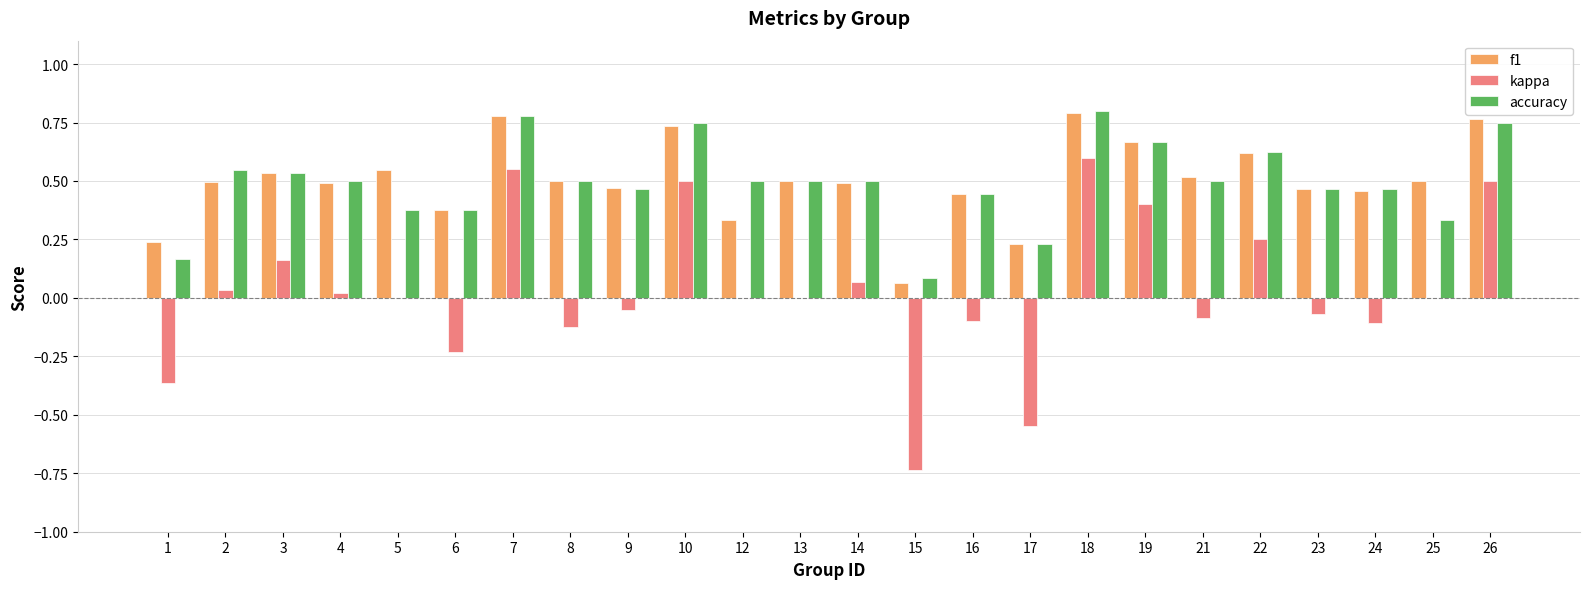

Which series changed the most between 3 and 17?

kappa